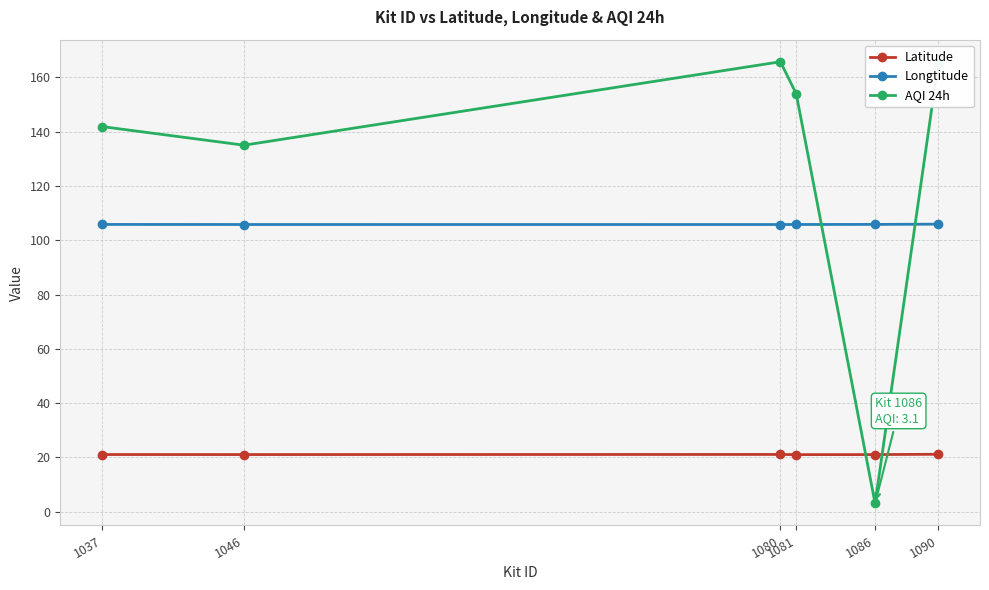

At how many categories does at least one series exceed 35?

6